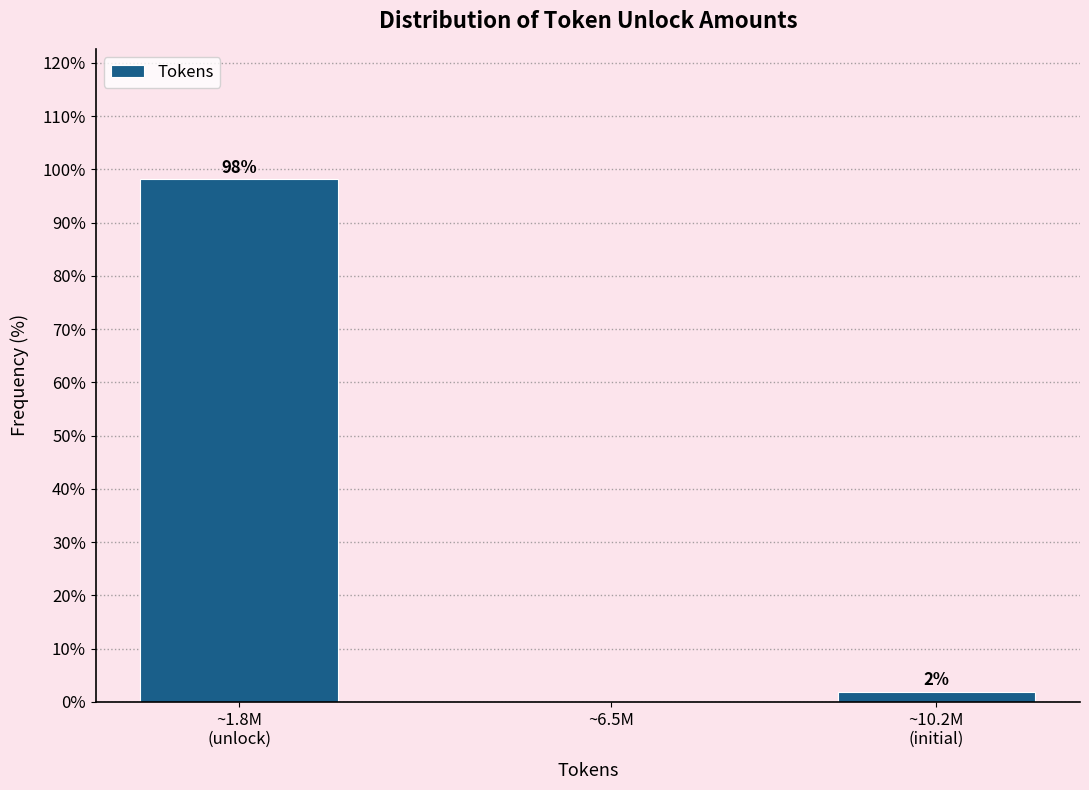

What is the maximum value shown in the chart?

98.1